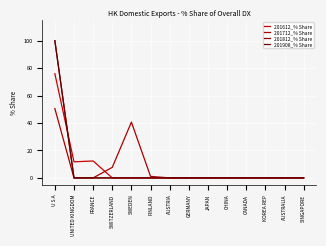

Does the chart display data point markers on the line(s)?

No